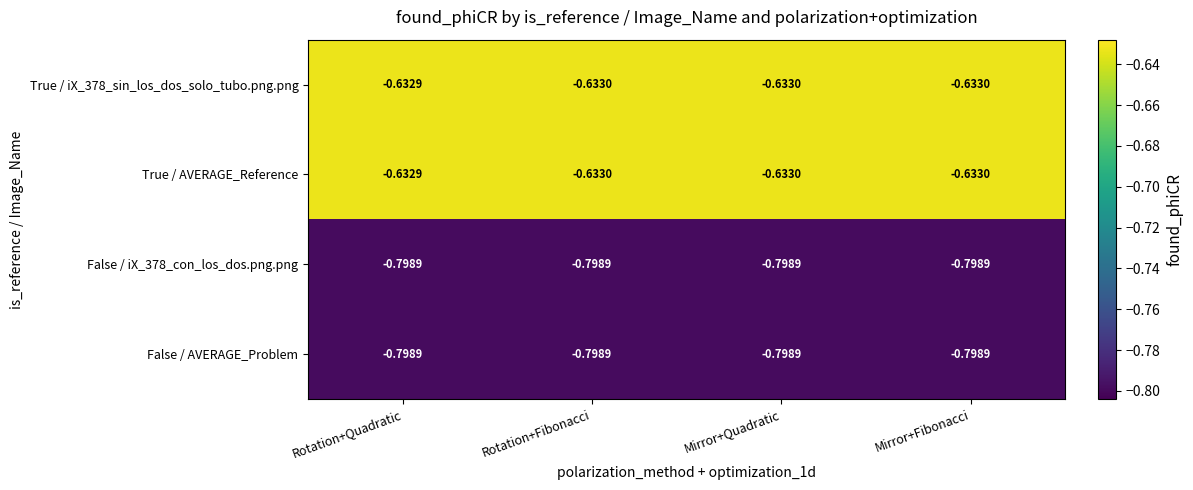

Which category has the highest value in the True / AVERAGE_Reference series?

Rotation+Quadratic